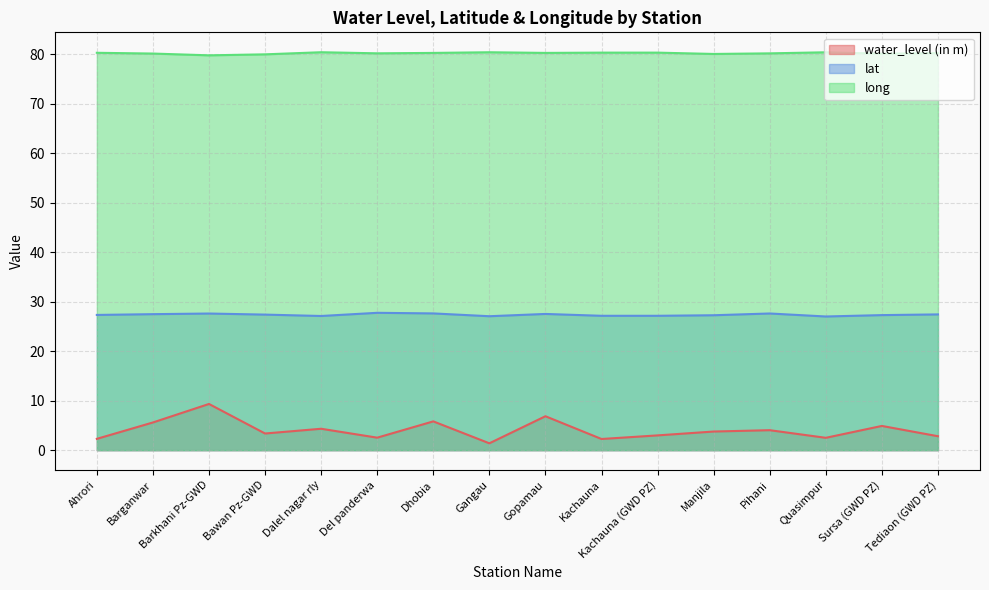

Reading left to right, extract all data points from this chart.

water_level (in m): 2.3	5.6	9.3	3.4	4.3	2.5	5.8	1.4	6.9	2.3	3.0	3.8	4.0	2.5	4.9	2.8
lat: 27.3	27.5	27.6	27.4	27.1	27.8	27.6	27.1	27.5	27.2	27.2	27.3	27.6	27.0	27.3	27.4
long: 80.3	80.2	79.8	80.0	80.4	80.2	80.3	80.4	80.3	80.3	80.3	80.1	80.2	80.4	80.1	80.2